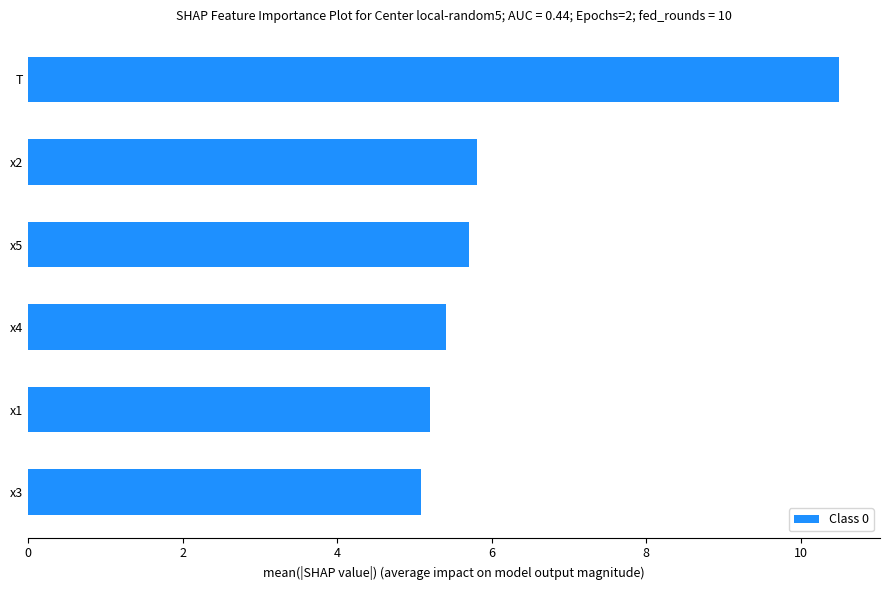

Is it true that the value at T is 15.4?

False